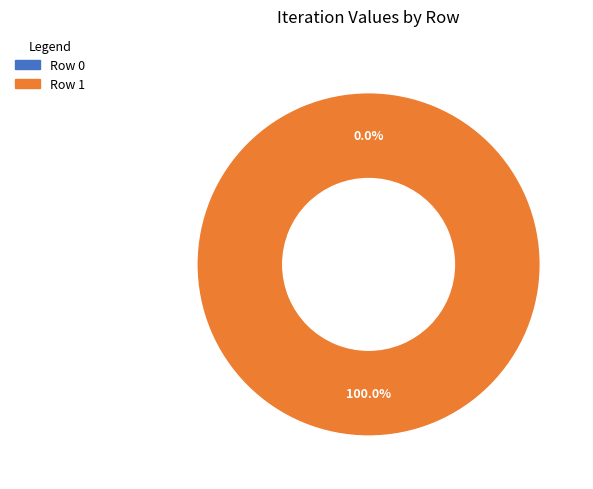

To the nearest percent, what is the difference between the largest and smallest slice percentages?

100%